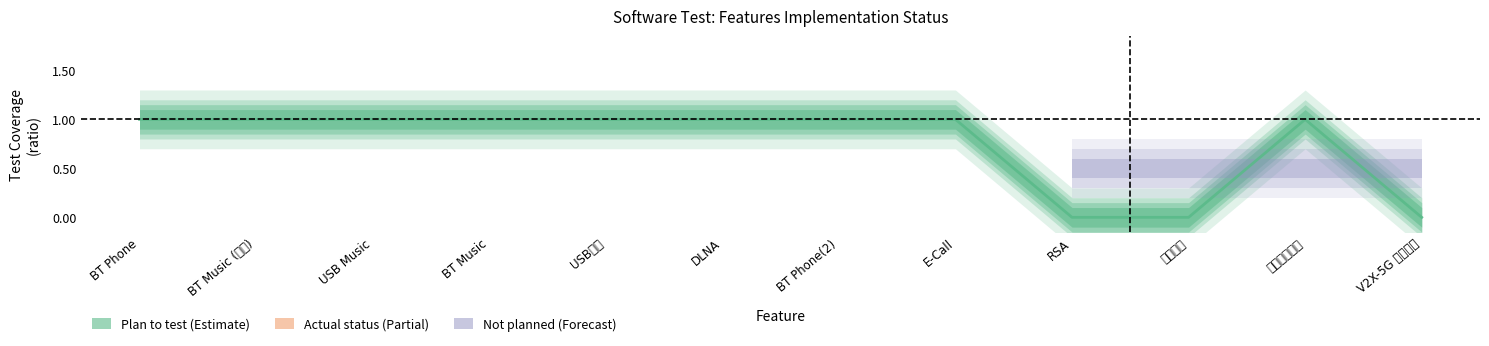

What is the sum of the values at BT Phone and E-Call?

2